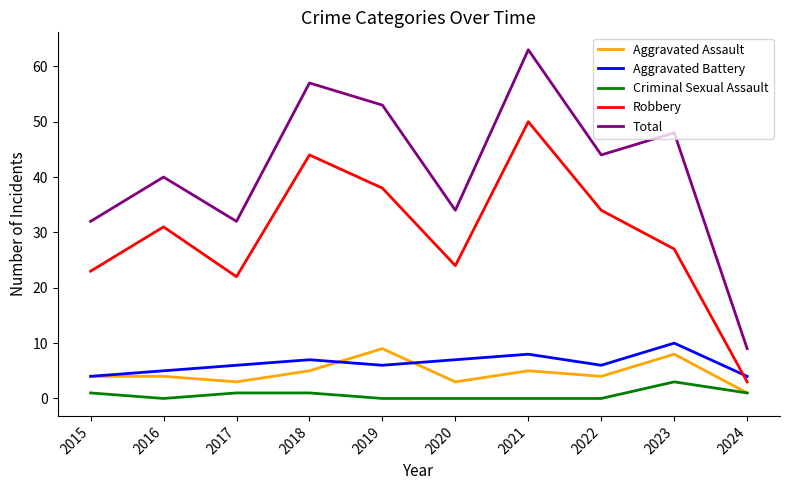

Reading left to right, transcribe all the data shown in this chart.

Aggravated Assault: 2015=4	2016=4	2017=3	2018=5	2019=9	2020=3	2021=5	2022=4	2023=8	2024=1
Aggravated Battery: 2015=4	2016=5	2017=6	2018=7	2019=6	2020=7	2021=8	2022=6	2023=10	2024=4
Criminal Sexual Assault: 2015=1	2016=0	2017=1	2018=1	2019=0	2020=0	2021=0	2022=0	2023=3	2024=1
Robbery: 2015=23	2016=31	2017=22	2018=44	2019=38	2020=24	2021=50	2022=34	2023=27	2024=3
Total: 2015=32	2016=40	2017=32	2018=57	2019=53	2020=34	2021=63	2022=44	2023=48	2024=9